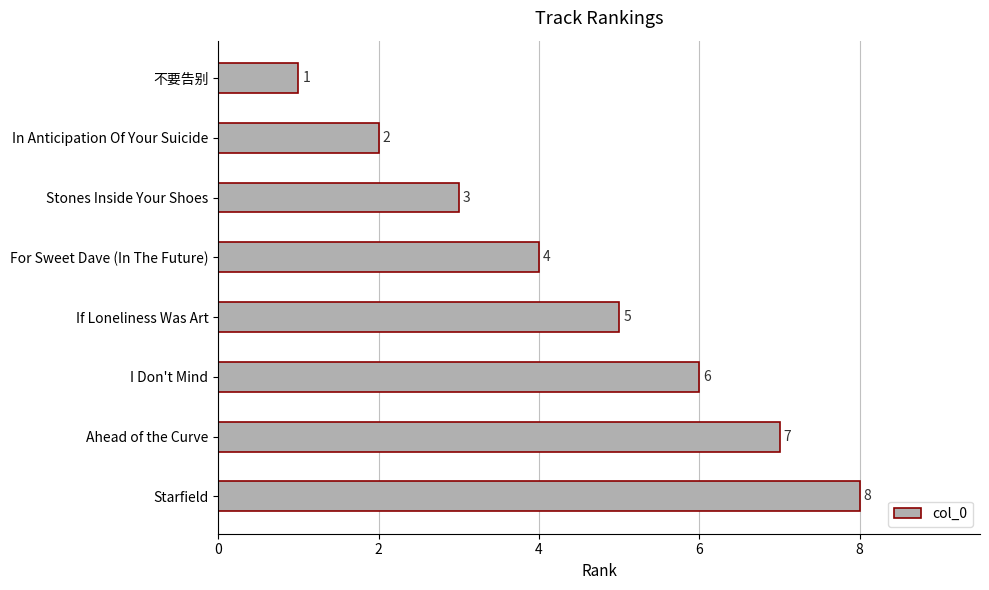

What is the ratio of the value at Stones Inside Your Shoes to the value at 不要告别?

3.0